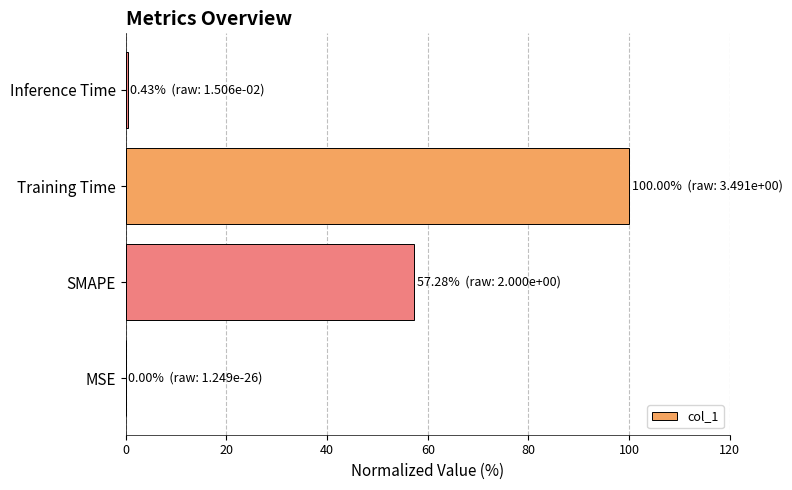

Which has a higher value, SMAPE or Training Time?

Training Time